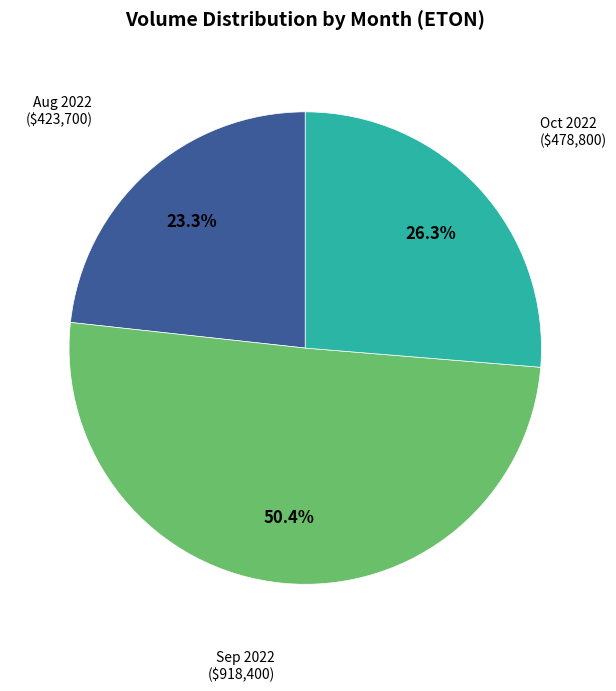

What percentage do Aug 2022 and Oct 2022 together represent?

49.6%